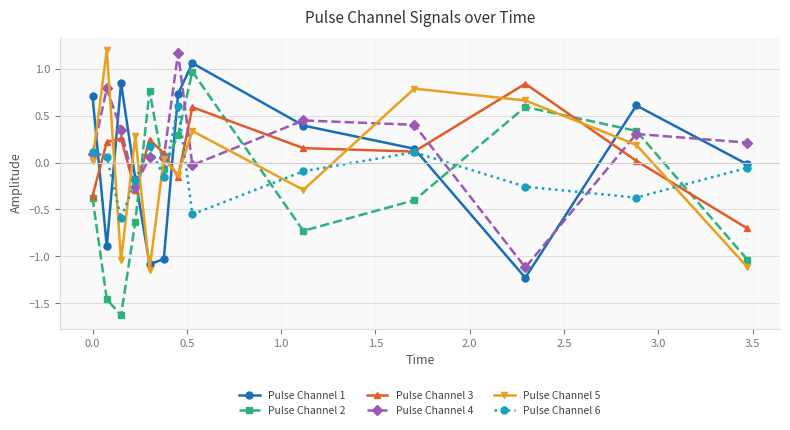

True or false: Pulse Channel 5 and Pulse Channel 6 intersect in this chart.

True